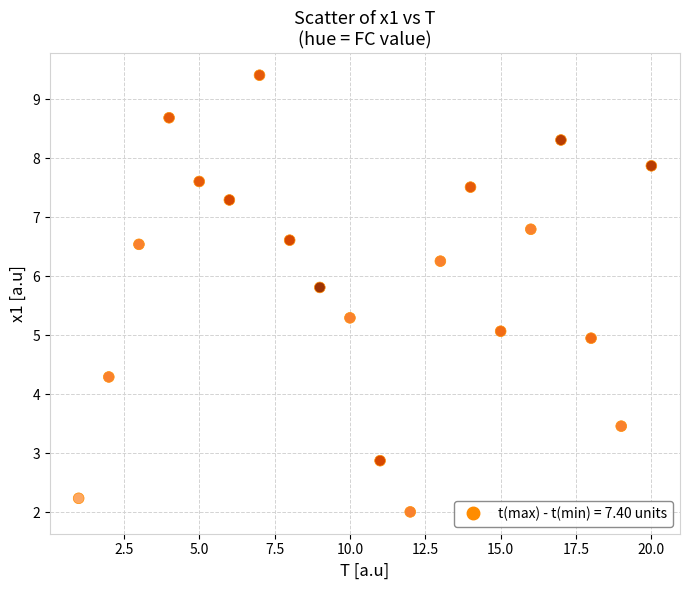

What is the range of Y values (max minus min)?

7.4